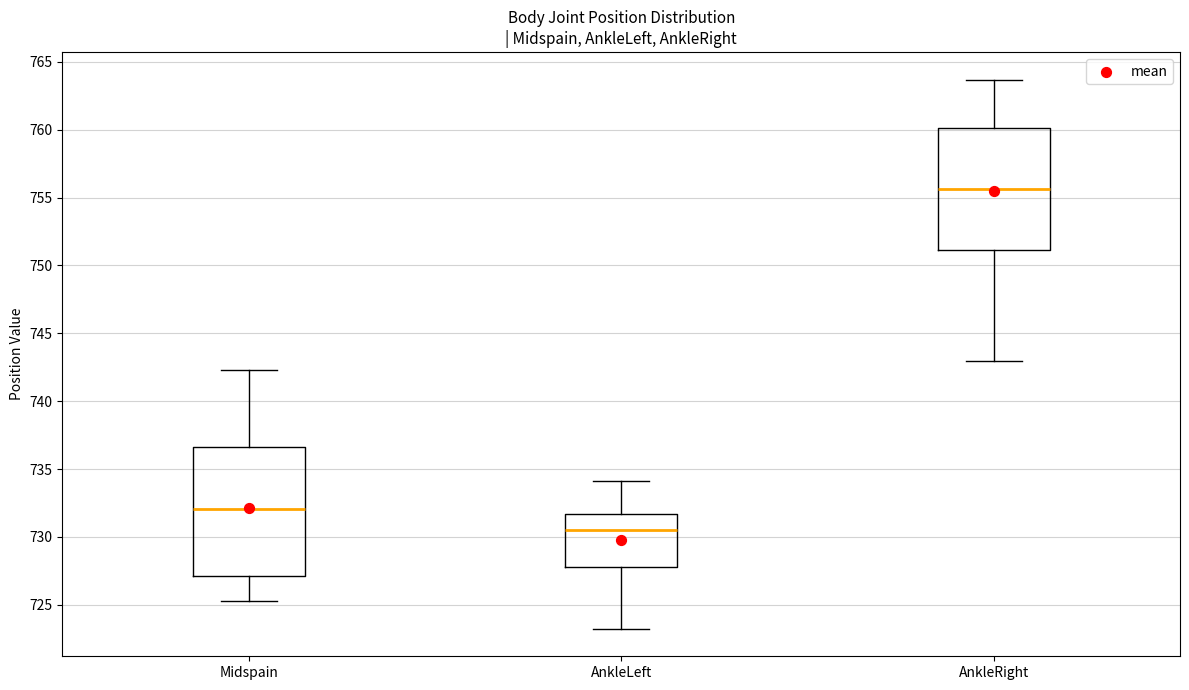

Reading left to right, transcribe this box plot: for each box, give where its median line is, the range the box spans, and where its two whiskers end, as read against the y-axis. The values are not printed on the chart, so give them approximately, as read against the axis.

Midspain: median 732.0, box 727.0 to 736.5, whiskers 725.5 to 742.5
AnkleLeft: median 730.5, box 728.0 to 731.5, whiskers 723.0 to 734.0
AnkleRight: median 755.5, box 751.0 to 760.0, whiskers 743.0 to 763.5